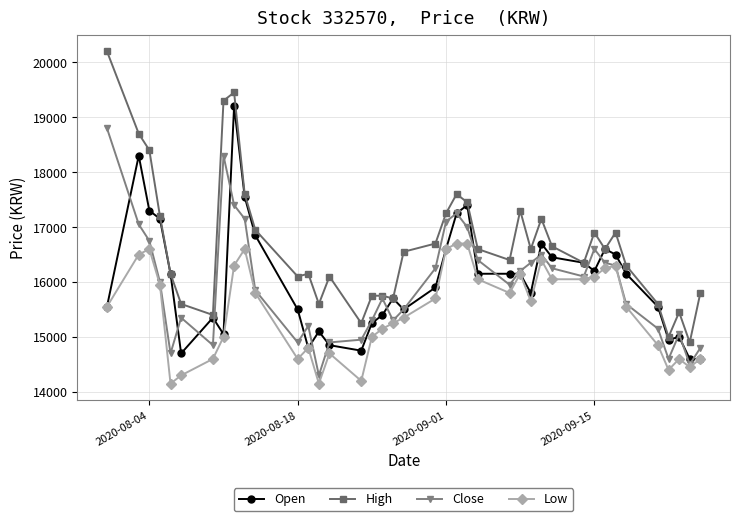

Rank the series by their maximum value, from lowest to highest.

Low, Close, Open, High